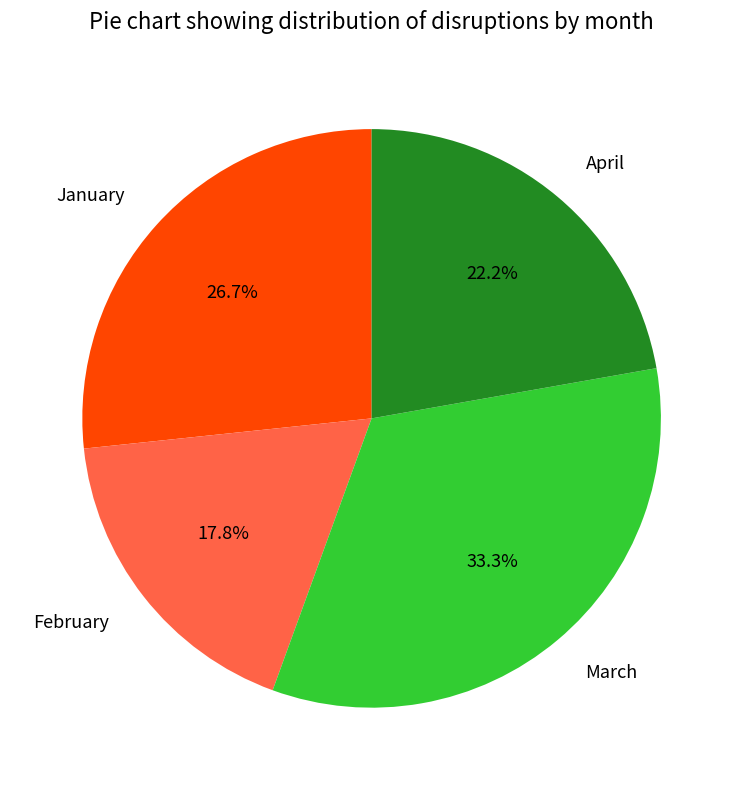

Which category has the biggest portion of the pie?

March